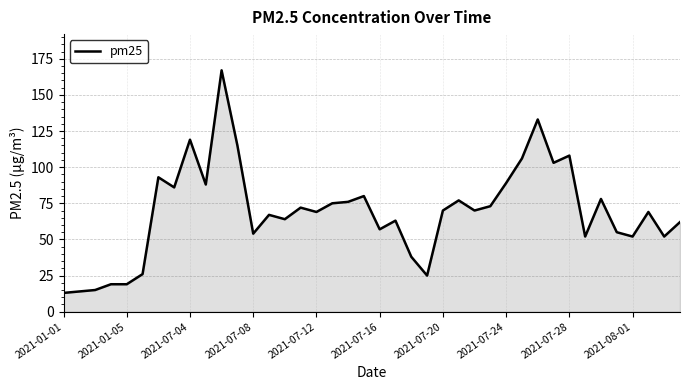

What is the greatest value displayed?

167